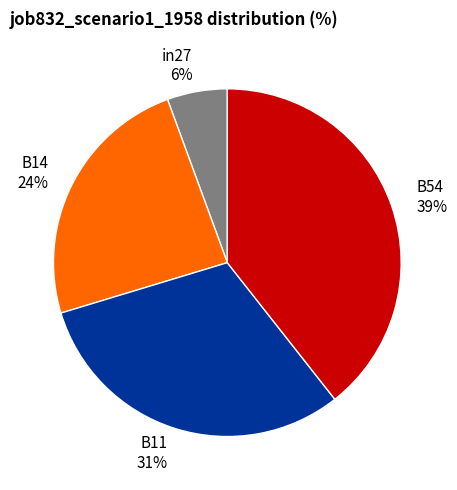

What percentage is the in27 slice, to the nearest percent?

6%